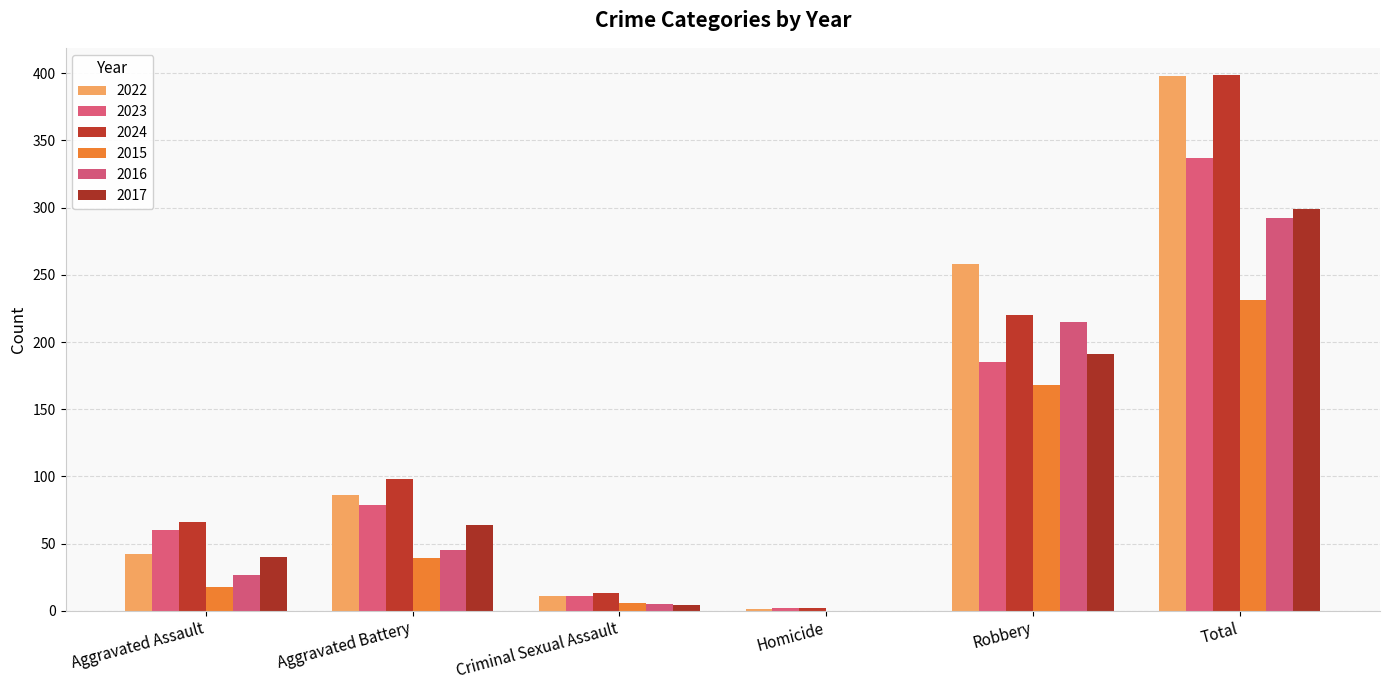

What is the average value of the 2017 series?

100